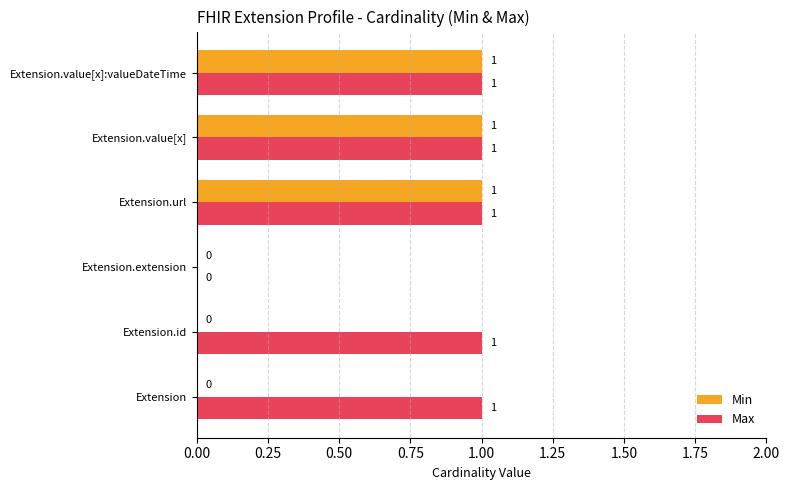

Which series changed the most between Extension and Extension.url?

Min